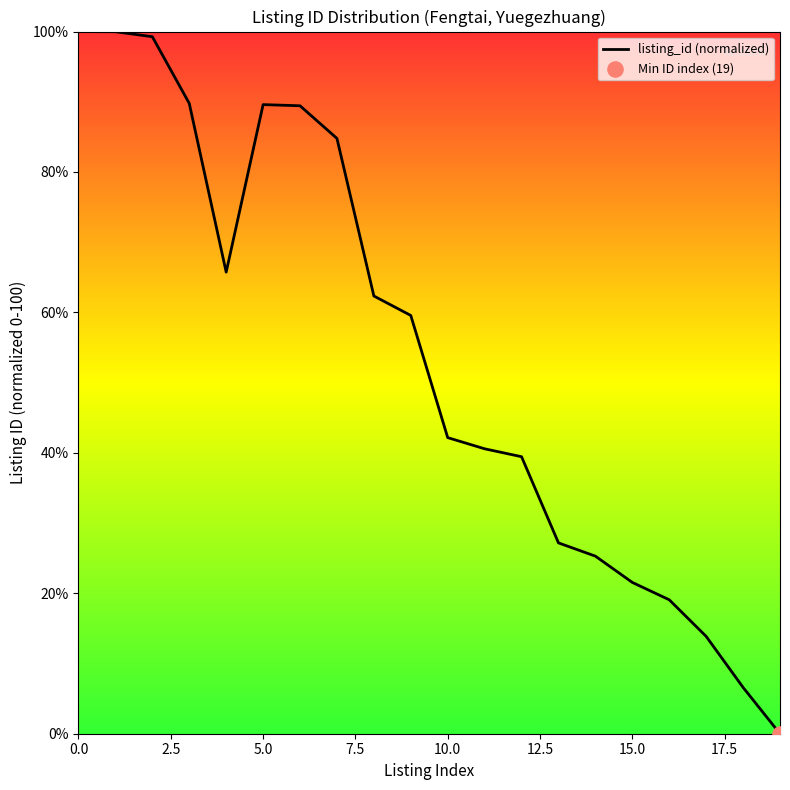

What is the maximum value shown in the chart?

100.0